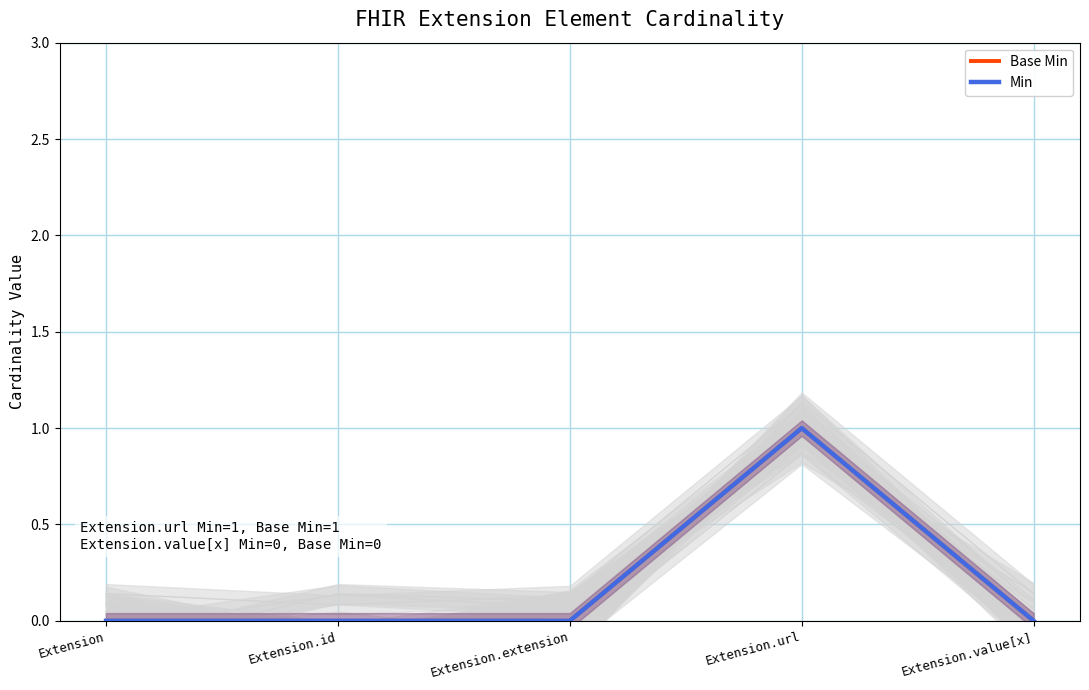

At how many categories does at least one series exceed 0?

1